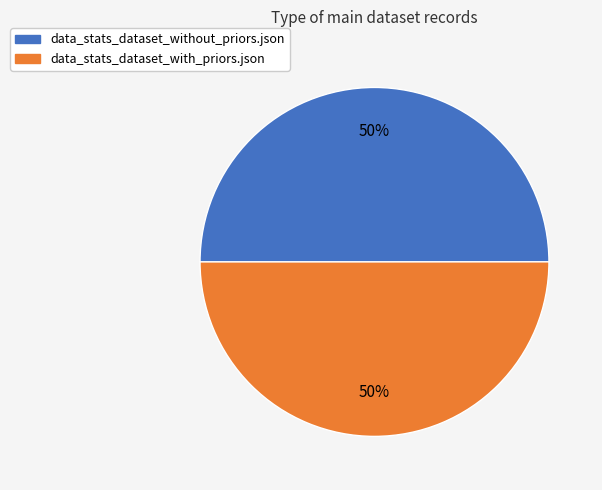

To the nearest percent, what percentage of the pie is data_stats_dataset_without_priors.json?

50%